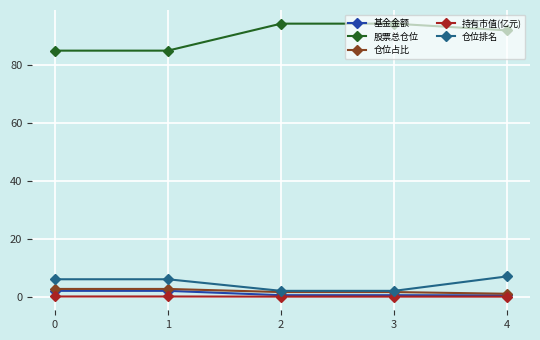

Which series has the largest range (max minus min)?

股票总仓位